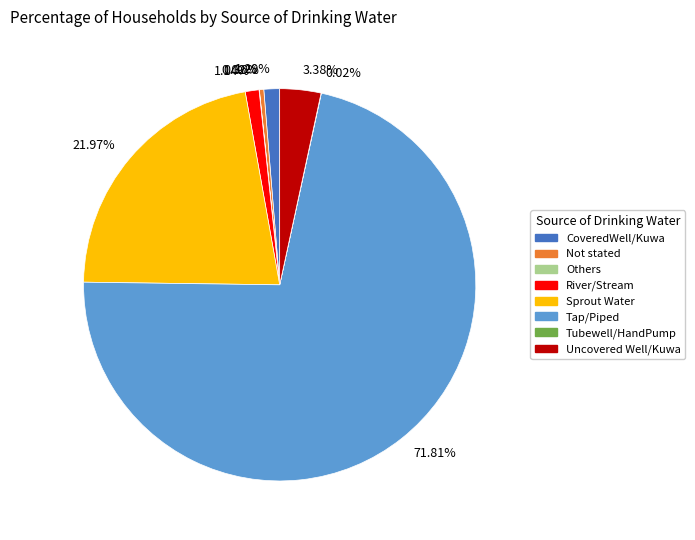

Does any single category account for the majority?

Yes